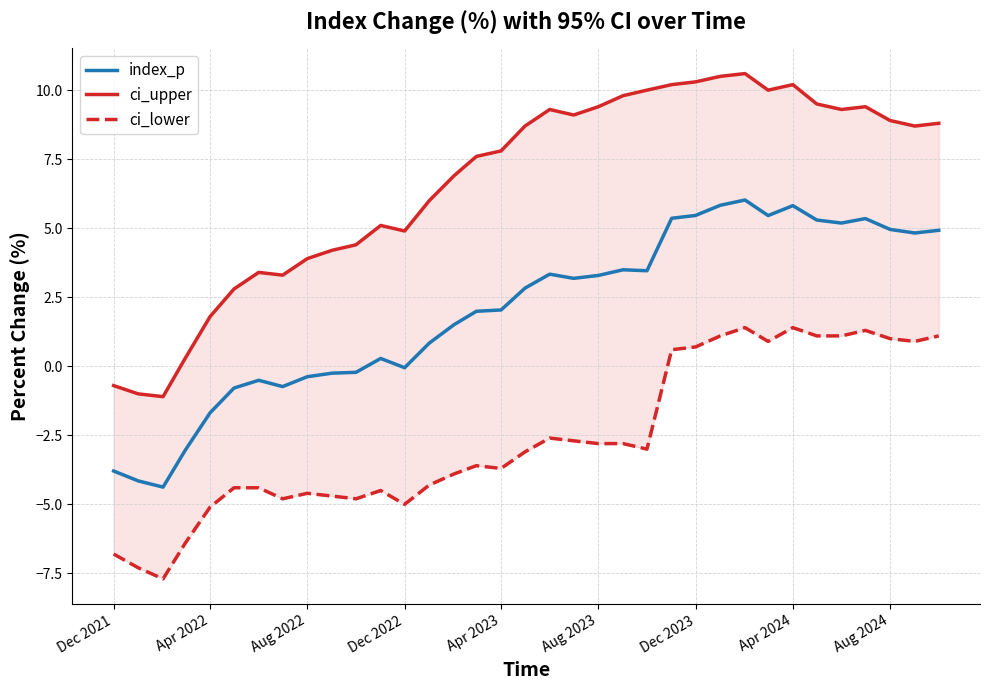

The index_p series shows 3.3 at Aug 2023. True or false?

True